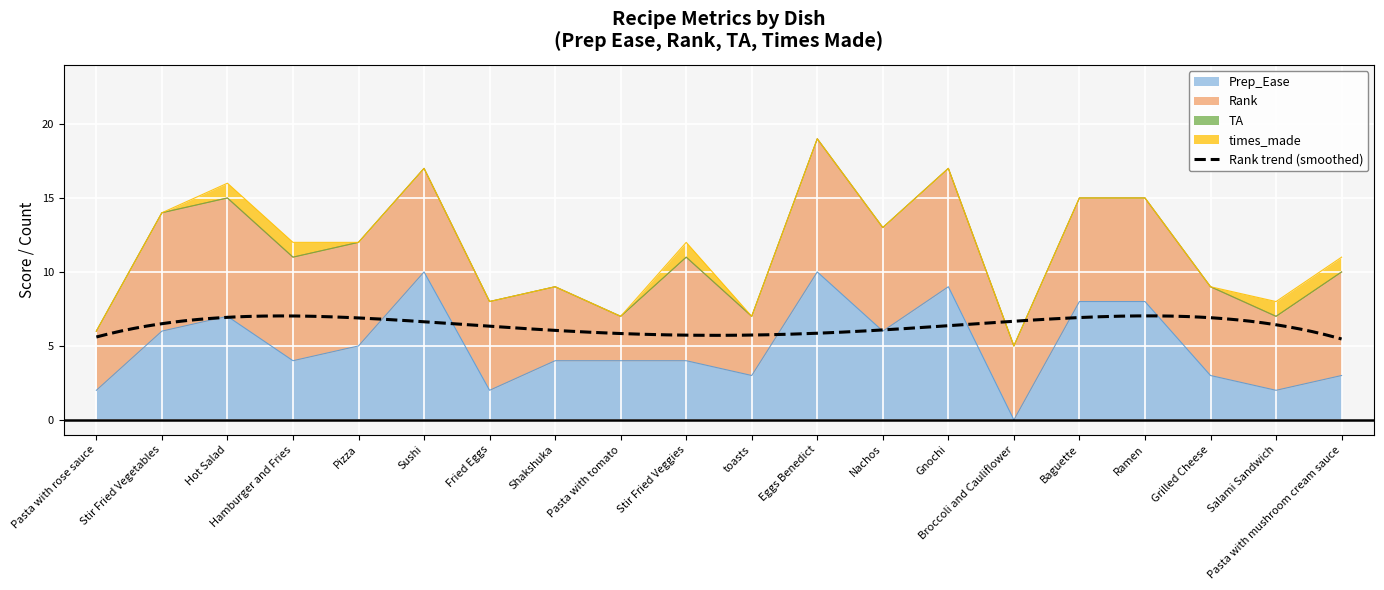

Between which two adjacent categories do Rank and Prep_Ease first intersect?

Pizza and Sushi